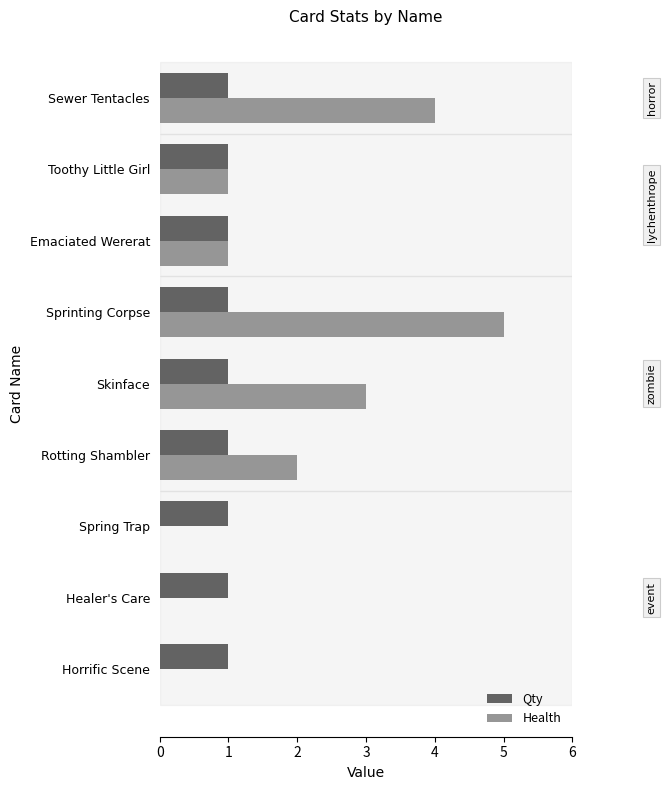

True or false: Qty has a value of 2 at Toothy Little Girl.

False